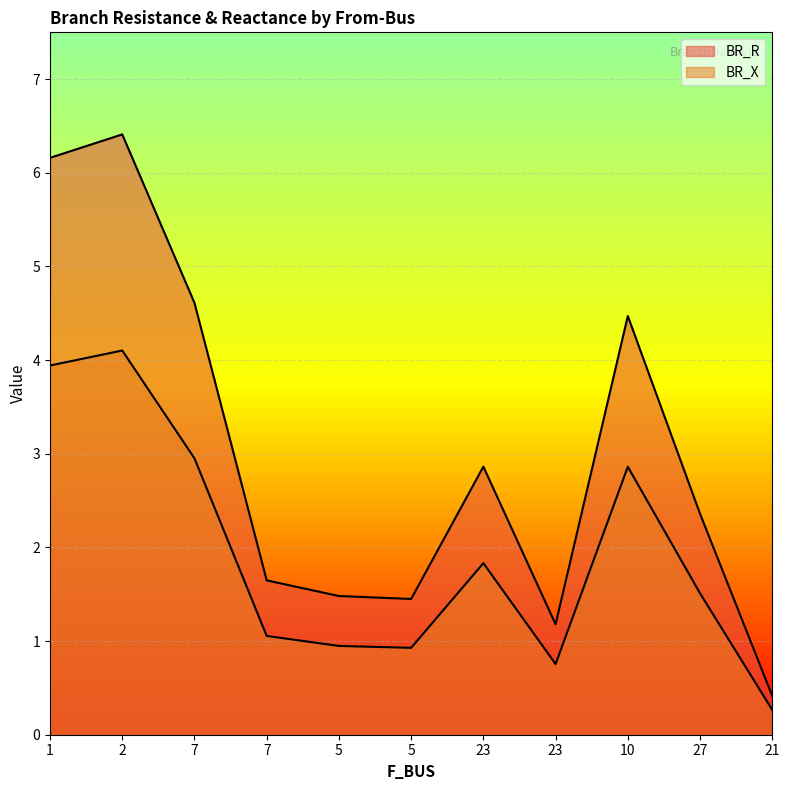

At which category does BR_X reach its first local peak?

2